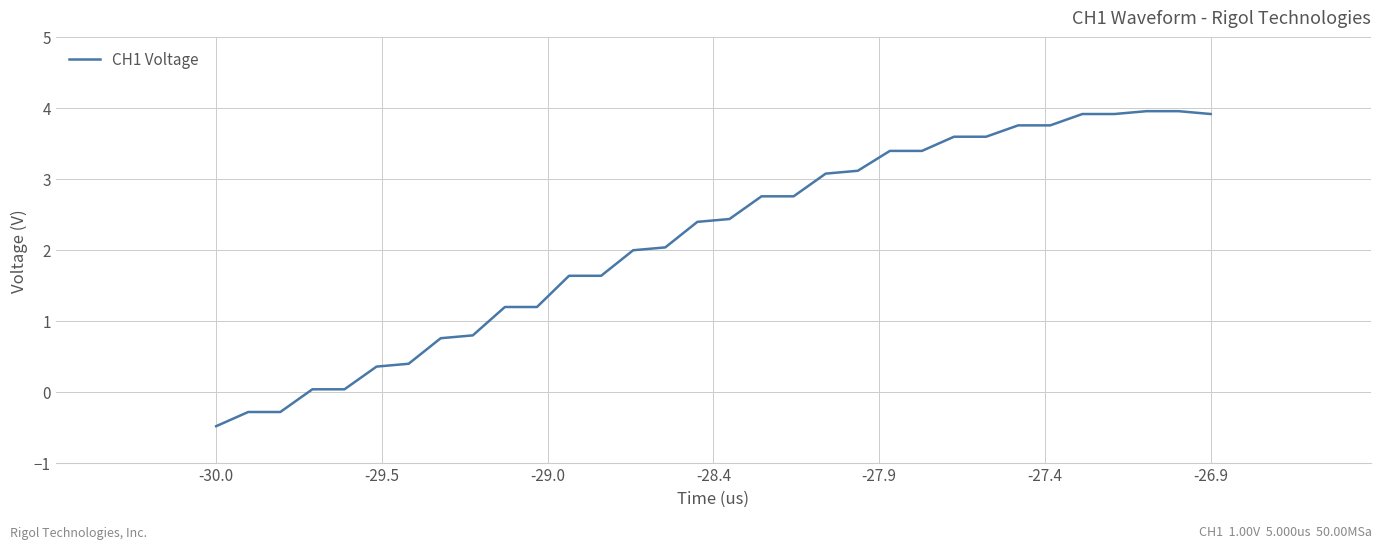

What is the smallest value displayed?

-0.5